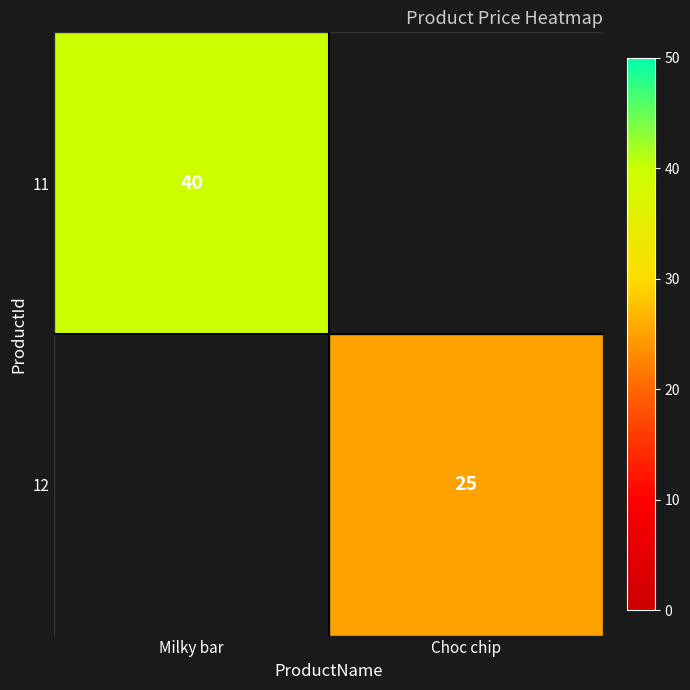

Between Choc chip and Milky bar, which is larger?

Milky bar